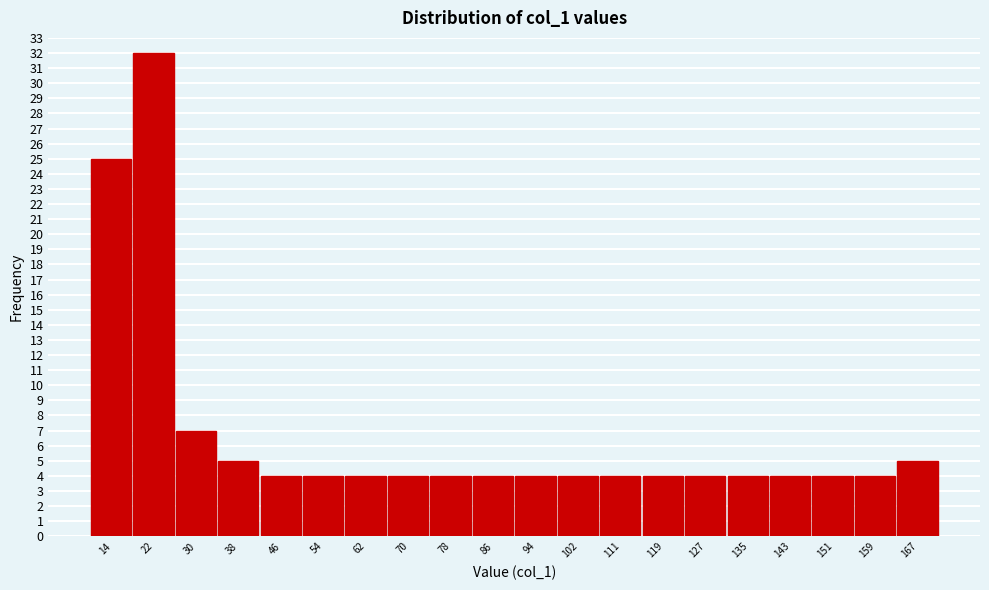

Reading left to right, list all the values displayed in this chart.

14=25	22=32	30=7	38=5	46=4	54=4	62=4	70=4	78=4	86=4	94=4	102=4	111=4	119=4	127=4	135=4	143=4	151=4	159=4	167=5